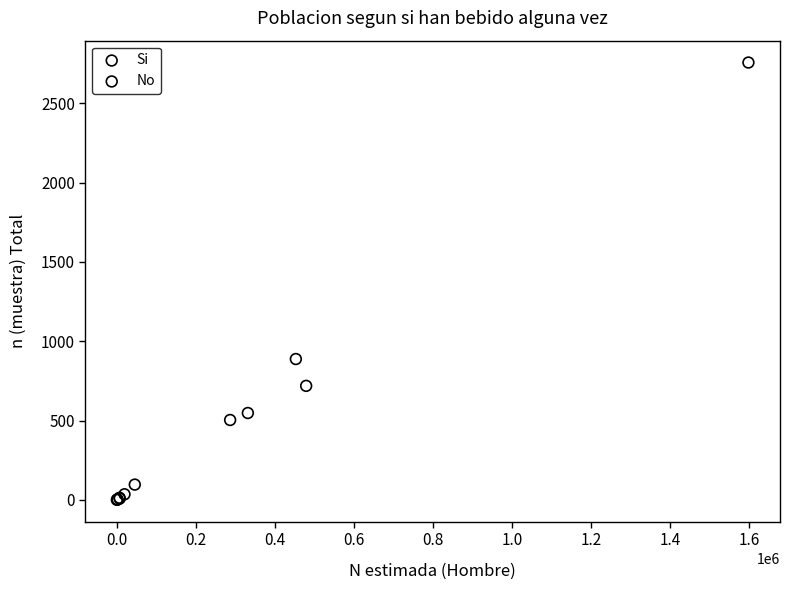

Which series reaches the maximum Y coordinate?

No